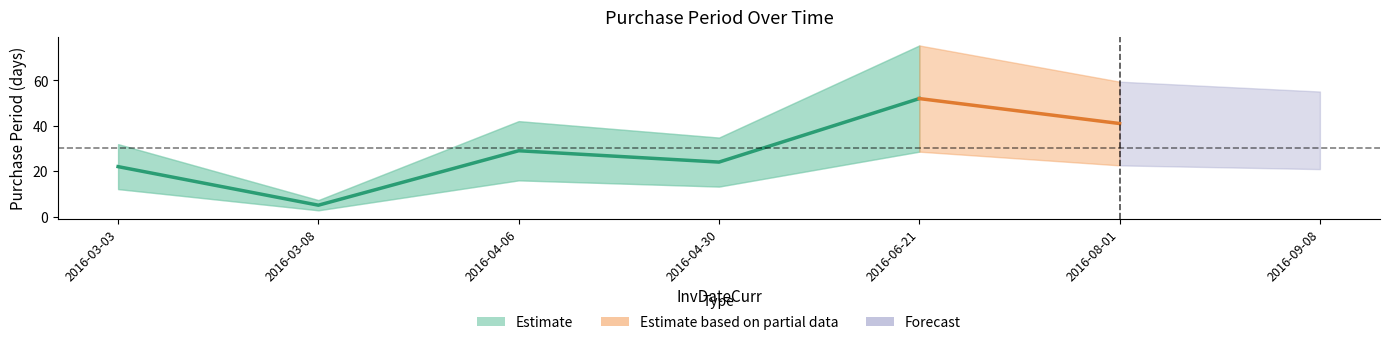

What is the value of the 3rd point from the left?

29